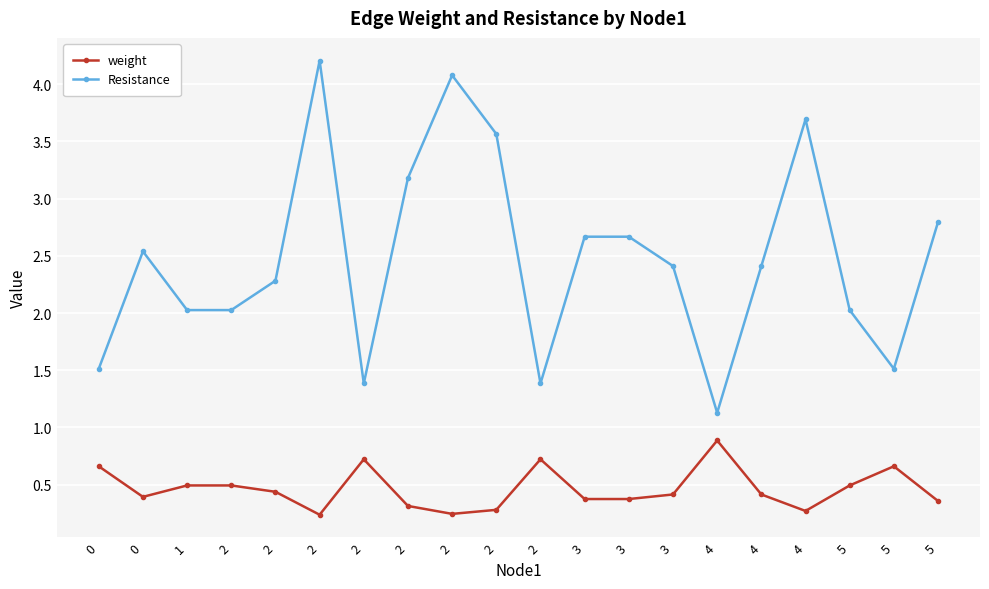

How many categories are shown in the chart?

20